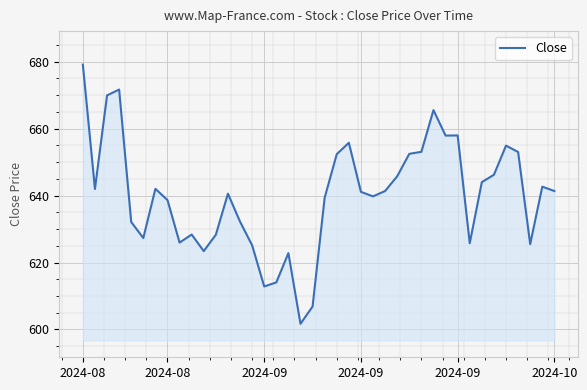

What is the difference between the maximum and minimum values?

77.4